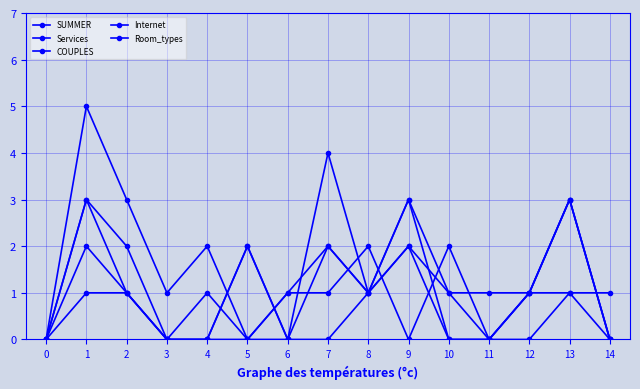

What is the value of the COUPLES point at the 11th from the left?

1